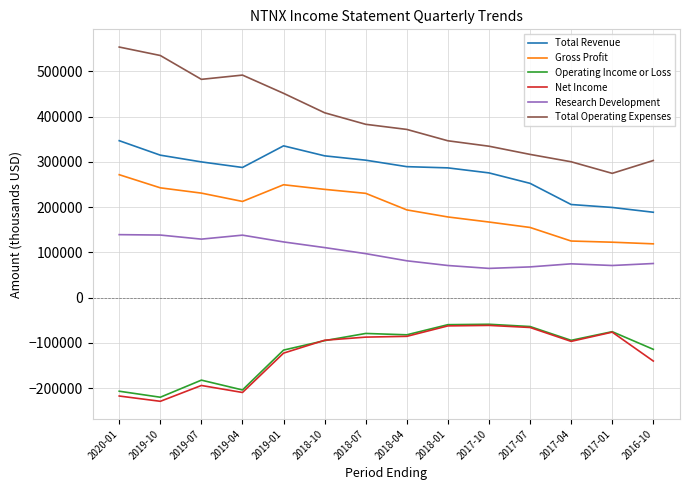

The Gross Profit series shows 97050 at 2019-10. True or false?

False